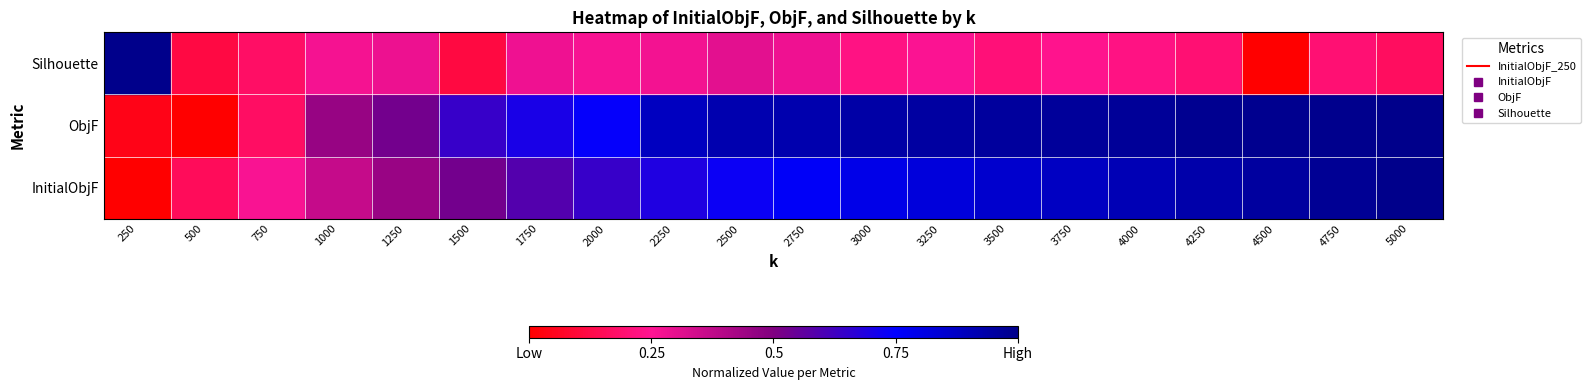

How many data points does each series have?

20